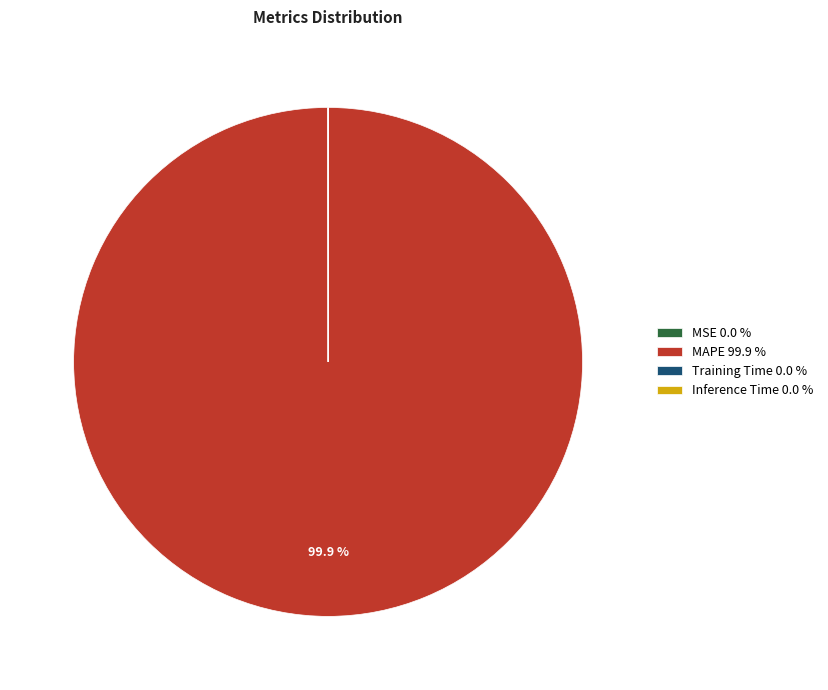

To the nearest percent, what is the difference between the largest and smallest slice percentages?

100%